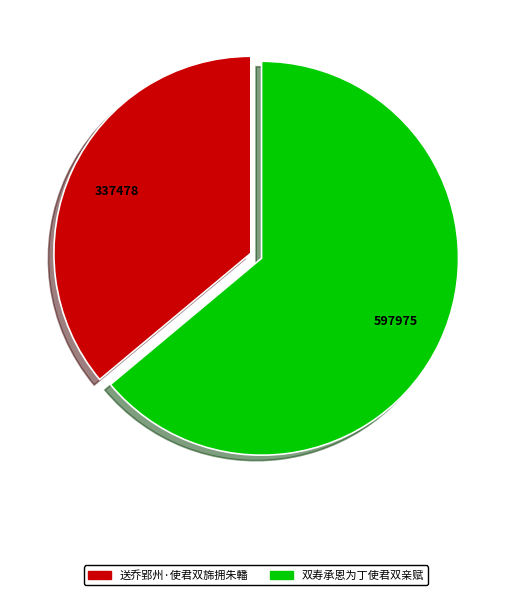

Is the sum of 送乔郢州·使君双旆拥朱轓 and 双寿承恩为丁使君双亲赋 greater than half?

Yes